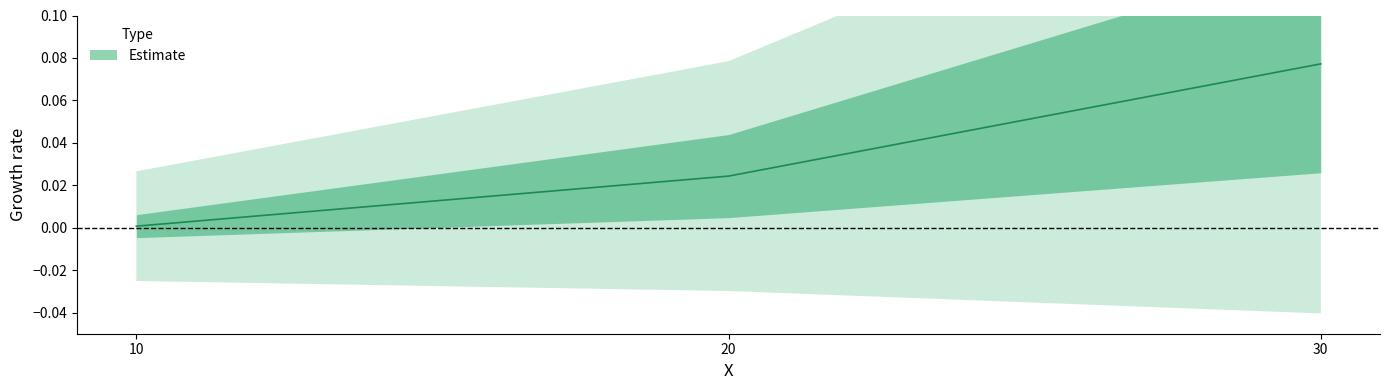

What is the change in value from 20 to 30?

+0.1